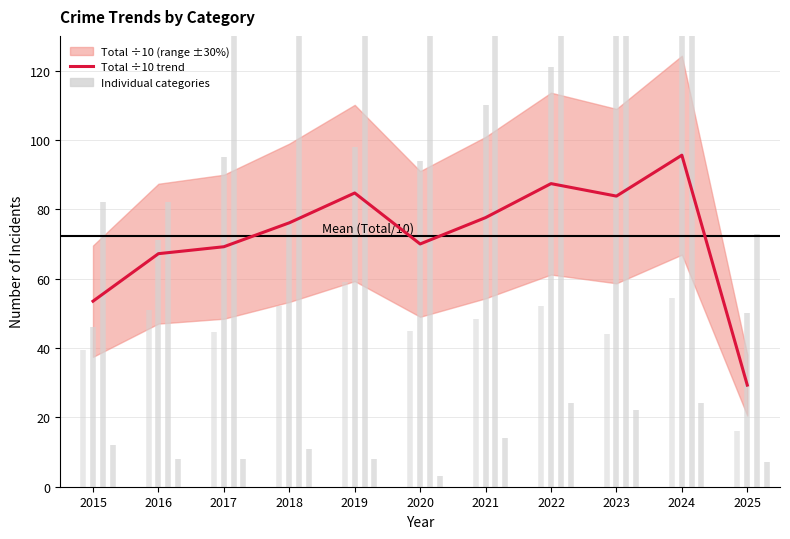

What is the sum of all values?

794.4